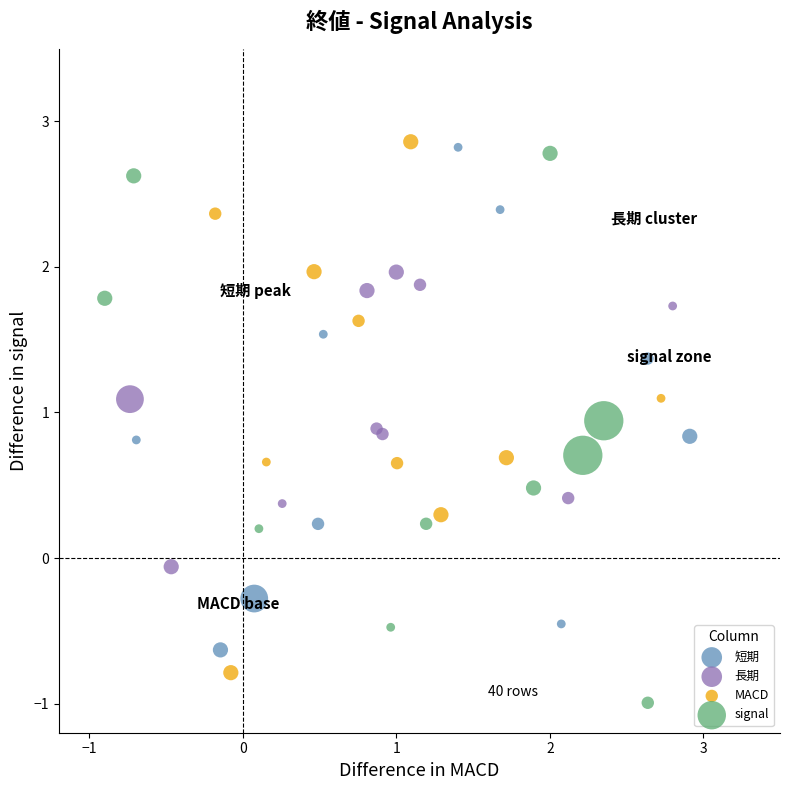

What are all the series names shown in the legend?

短期, 長期, MACD, signal